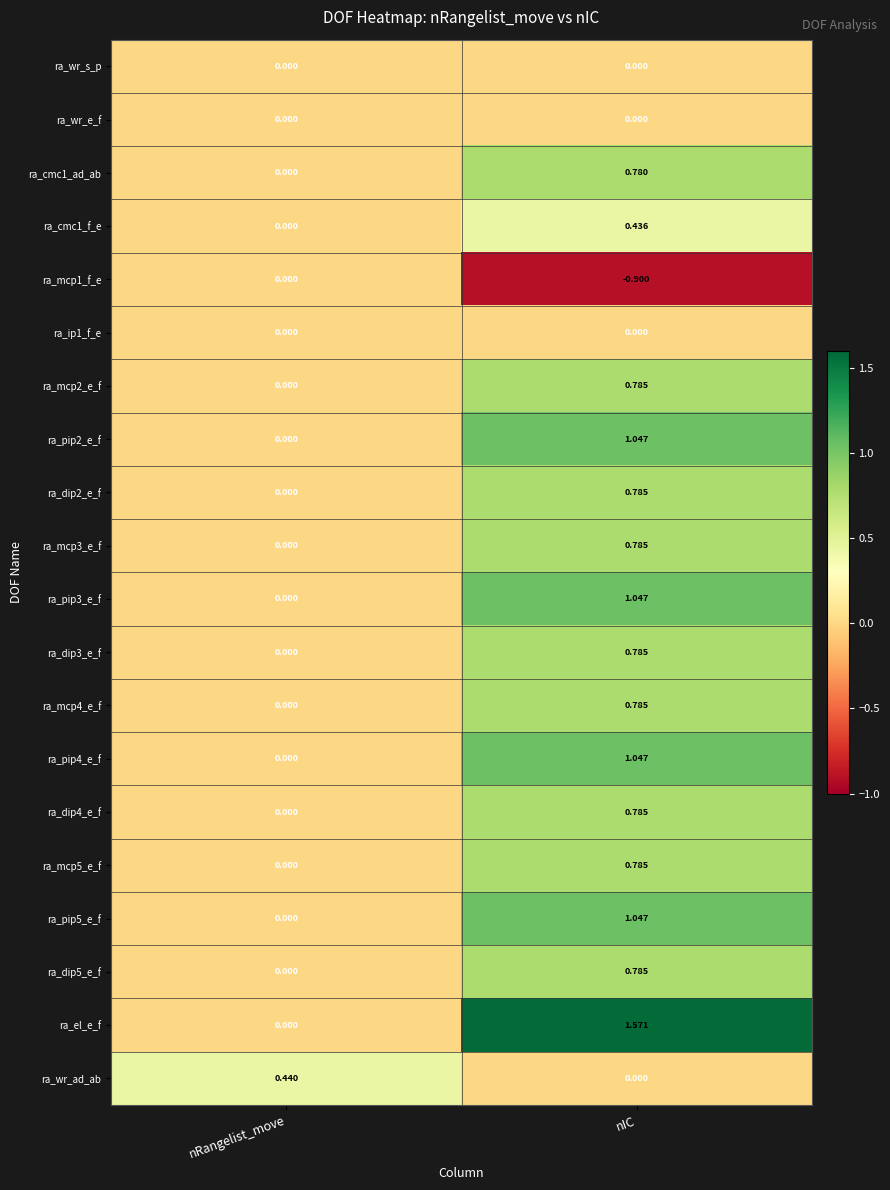

How many data points does each series have?

2